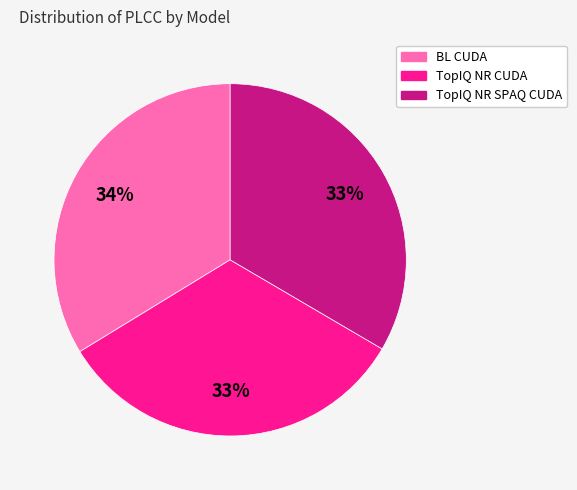

Count the number of slices in the pie.

3